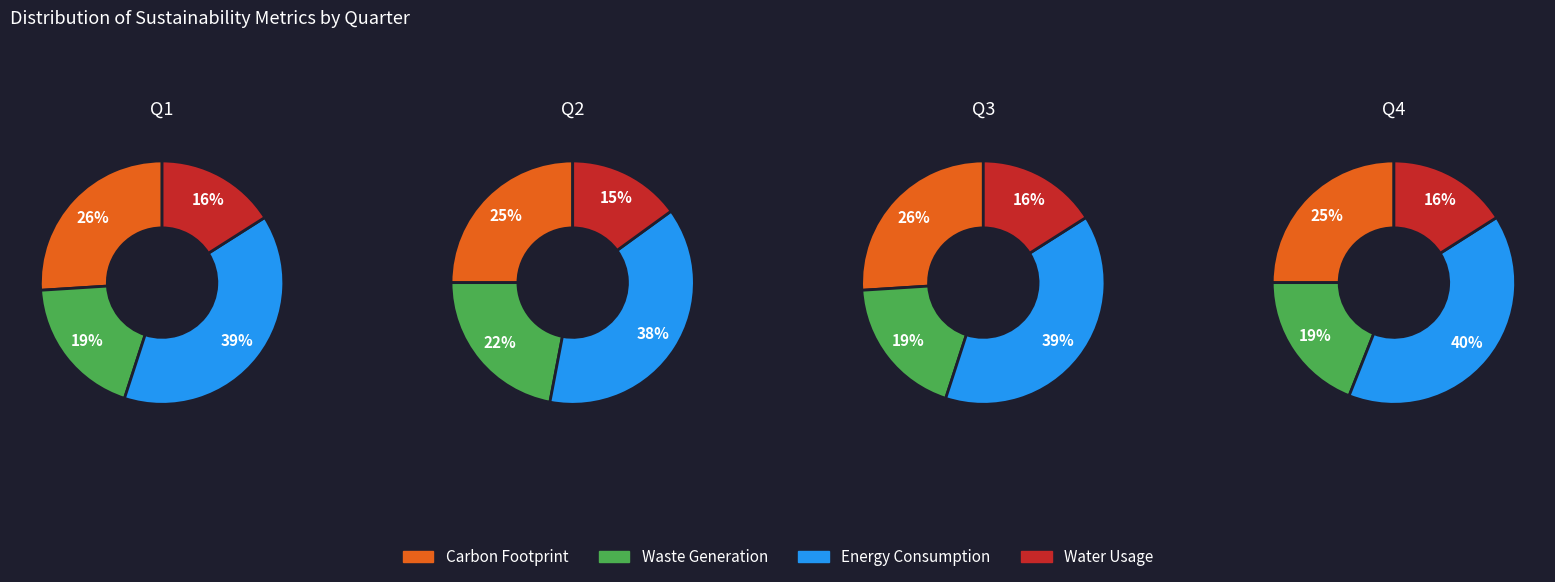

Rank the categories by Water Usage value from highest to lowest.

0, 2, 3, 1